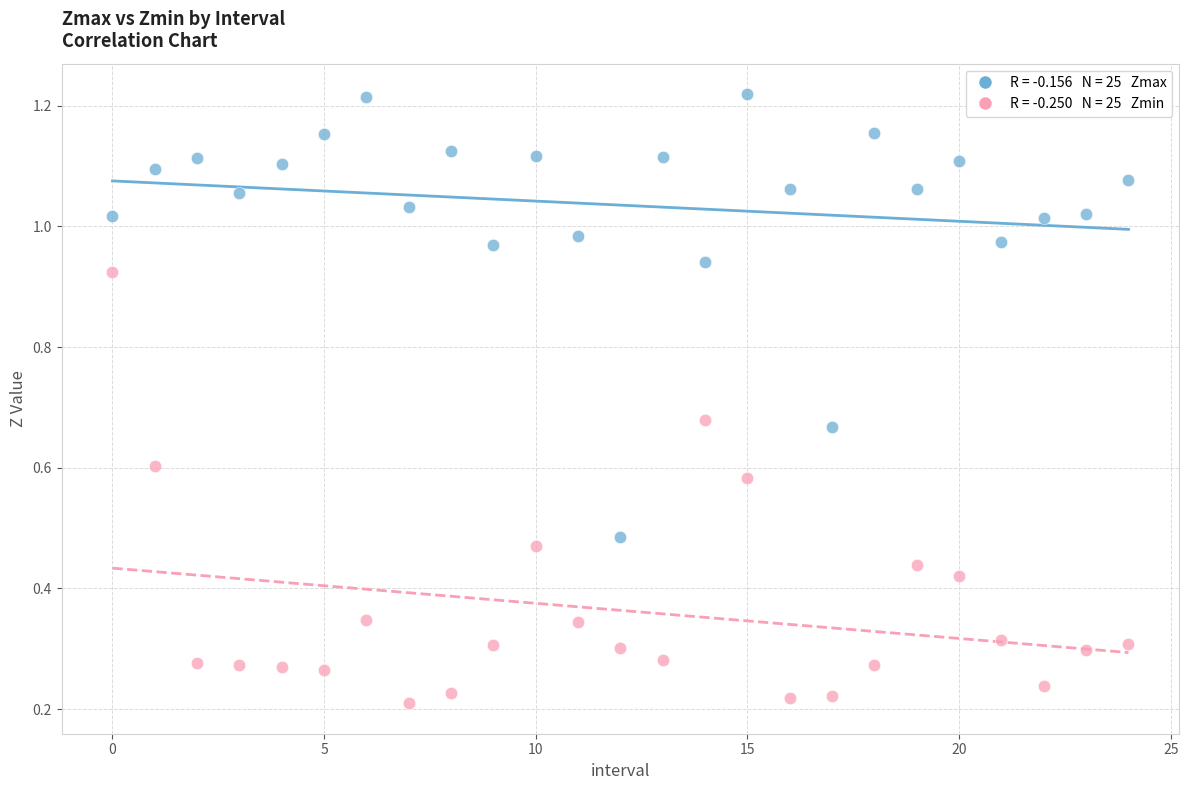

Count the number of points in this scatter plot.

50